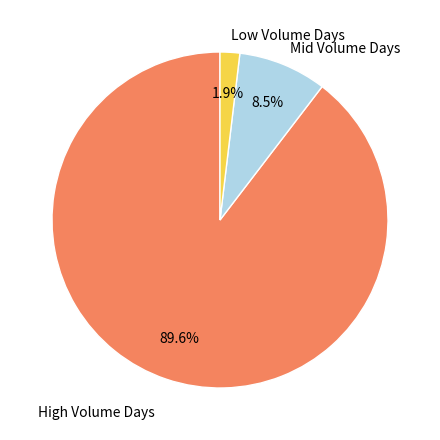

Combined, what portion of the pie is High Volume Days and Low Volume Days?

91.5%